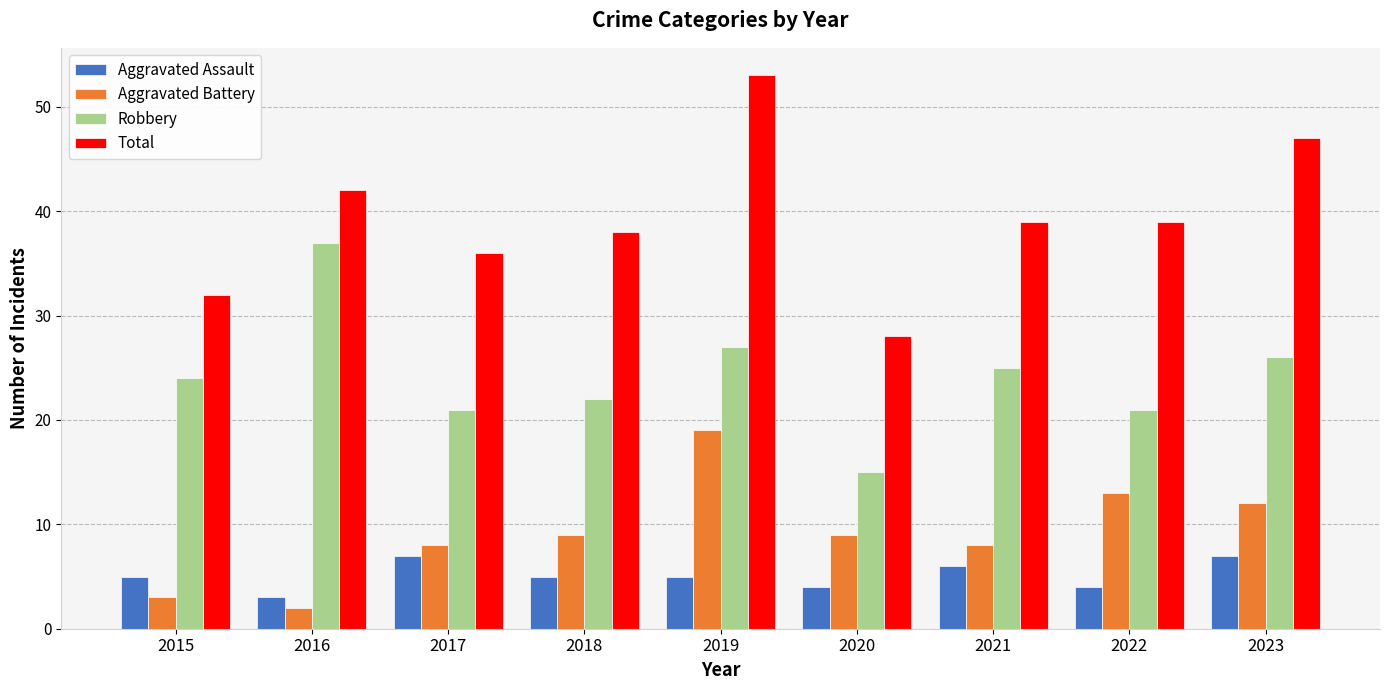

Count the number of categories in the chart.

9